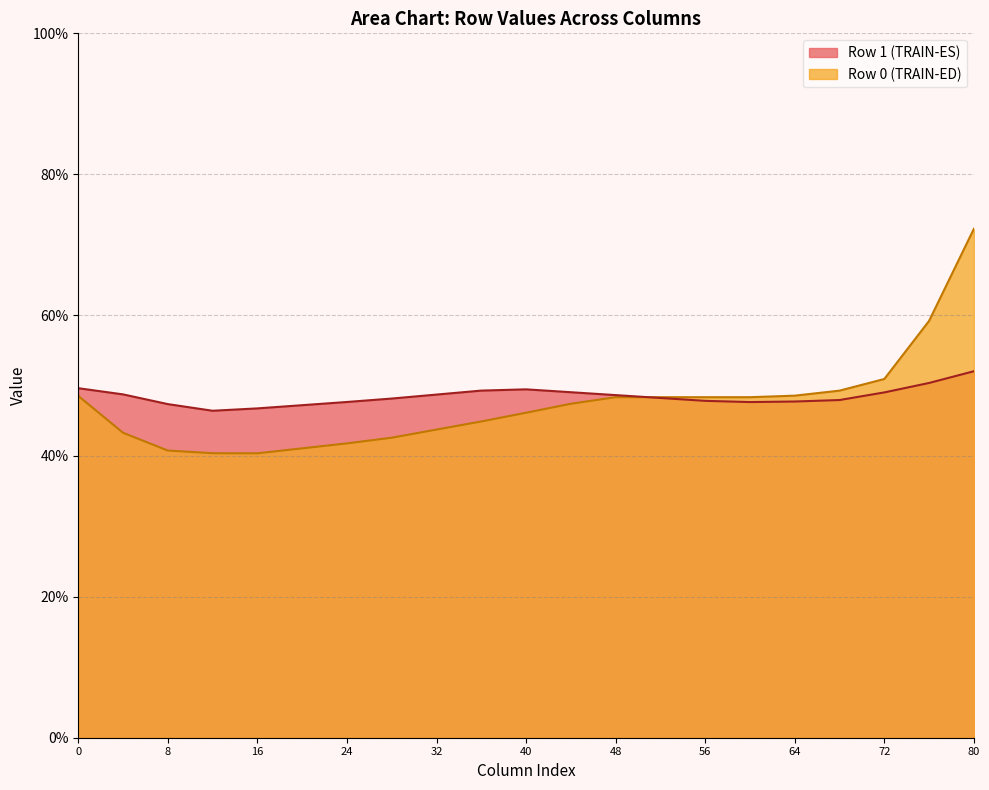

What is the minimum value shown in the chart?

40.4